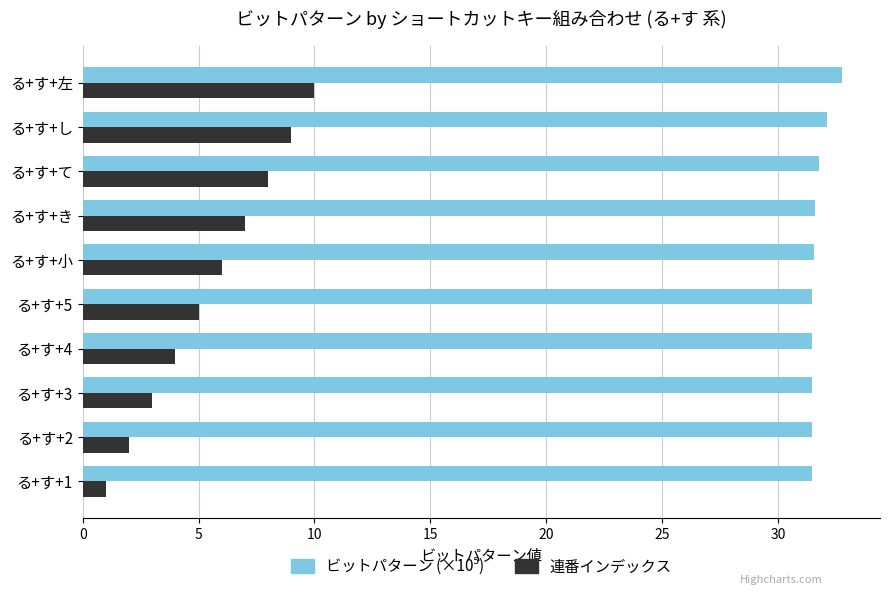

List the labels in order of 連番インデックス value, smallest first.

る+す+1, る+す+2, る+す+3, る+す+4, る+す+5, る+す+小, る+す+き, る+す+て, る+す+し, る+す+左